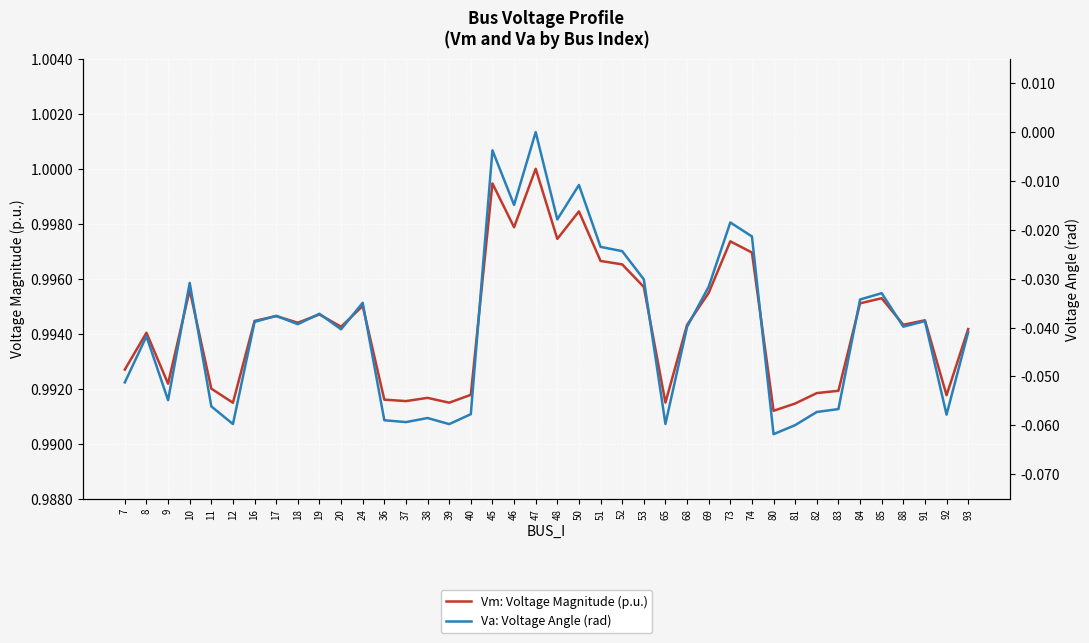

How many negative values does the Va: Voltage Angle (rad) series have?

39